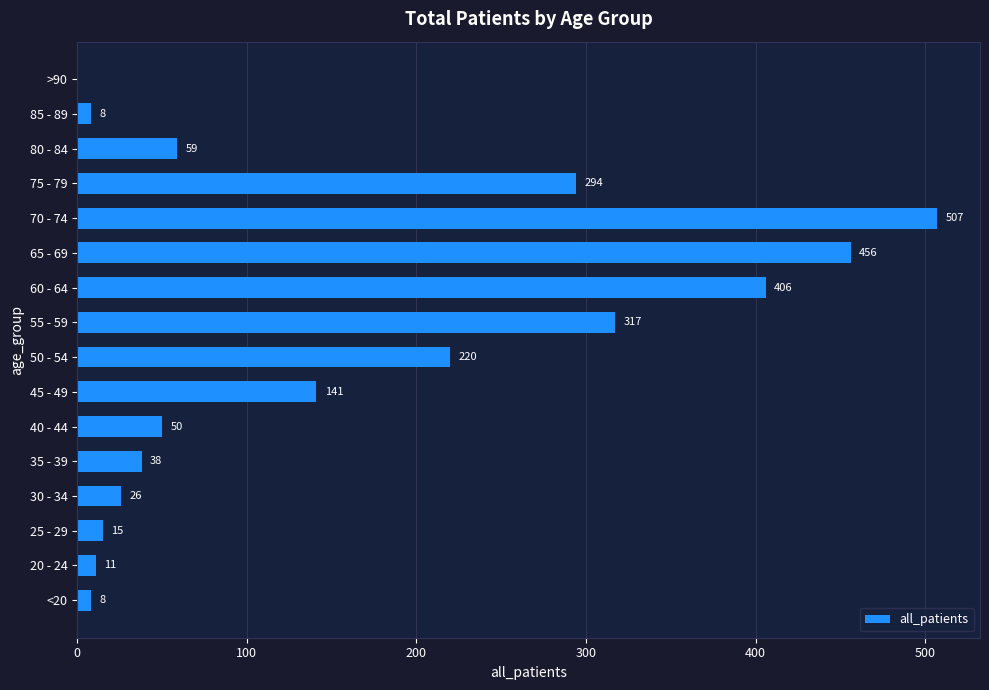

True or false: the data shows 38 at 35 - 39.

True